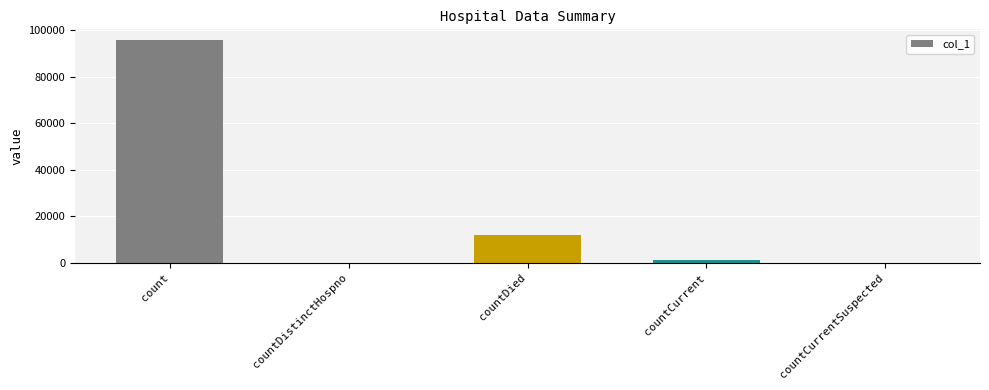

What is the maximum value shown in the chart?

95564